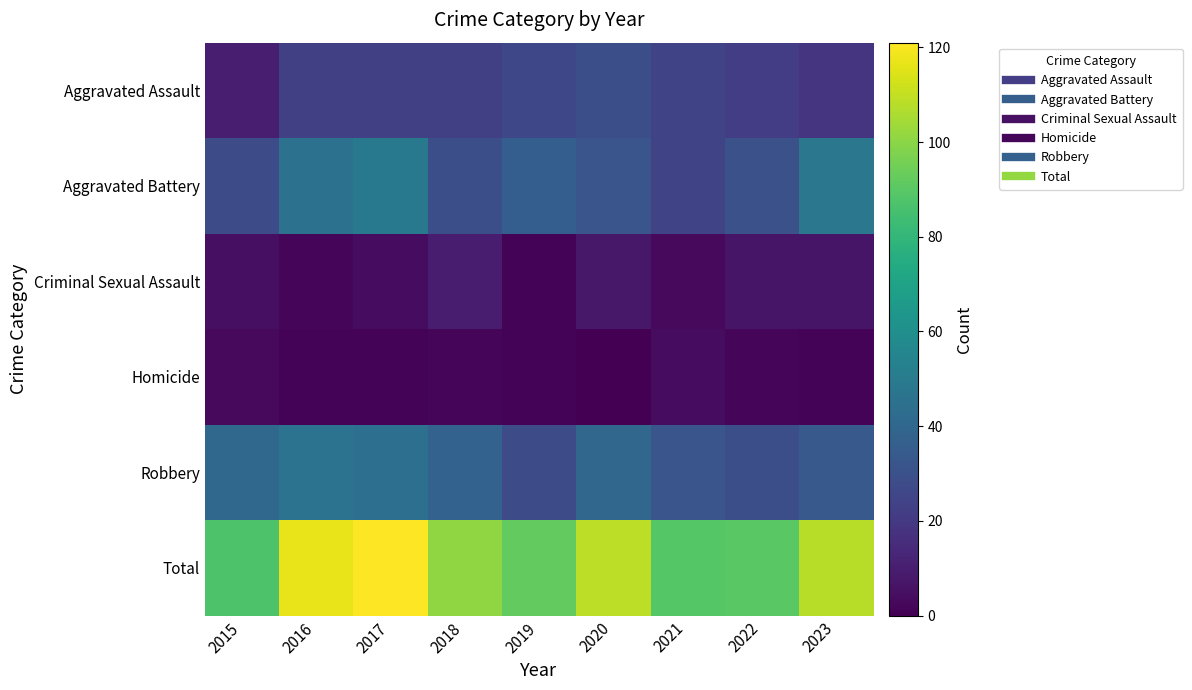

What is the total value across all series at 2019?

184